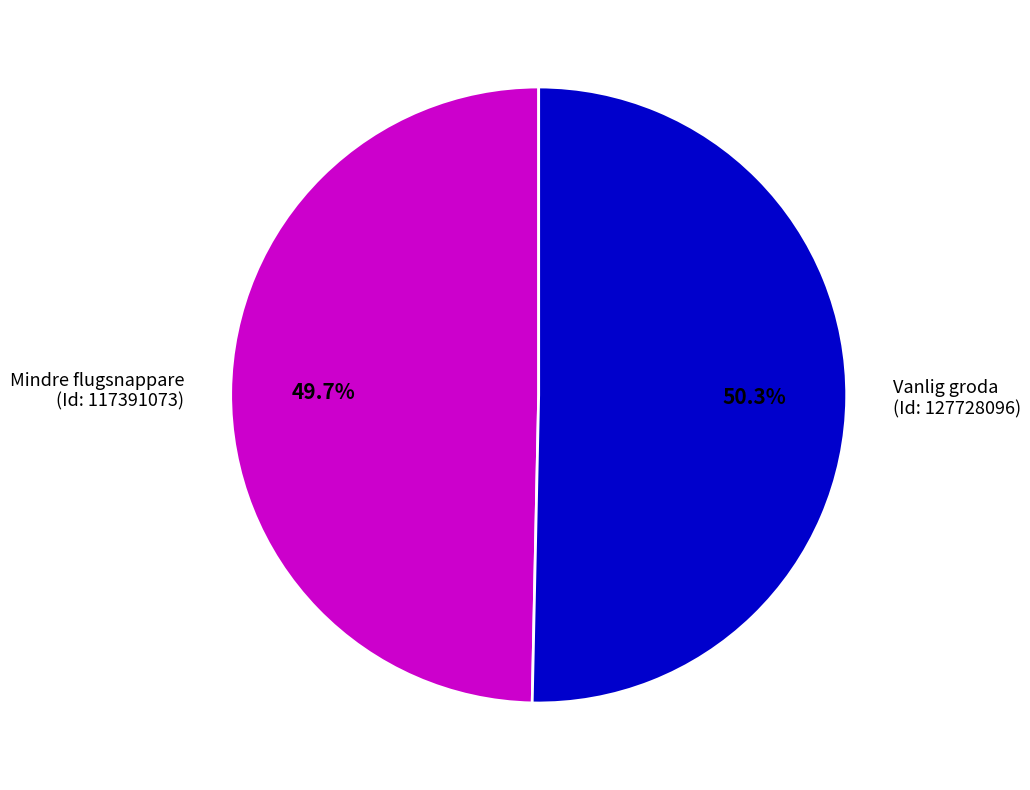

What percentage is NOT represented by Vanlig groda (Id: 127728096)?

49.7%